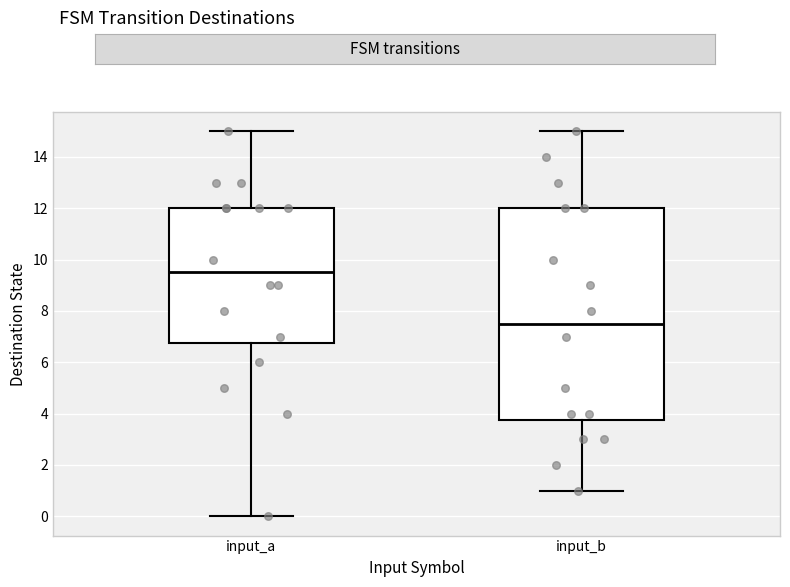

Comparing the boxes themselves (not the whiskers), which one is the tallest?

input_b